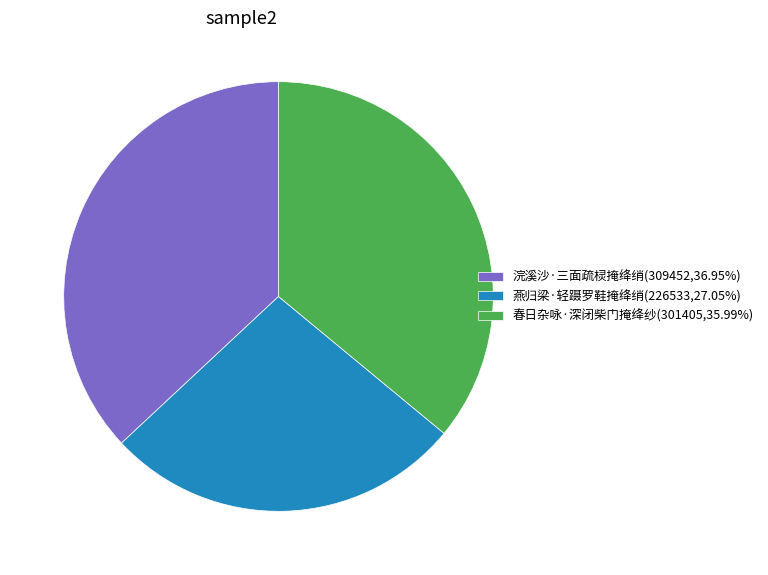

Do 春日杂咏·深闭柴门掩绛纱(301405,35.99%) and 燕归梁·轻蹑罗鞋掩绛绡(226533,27.05%) together represent more than half of the pie?

Yes